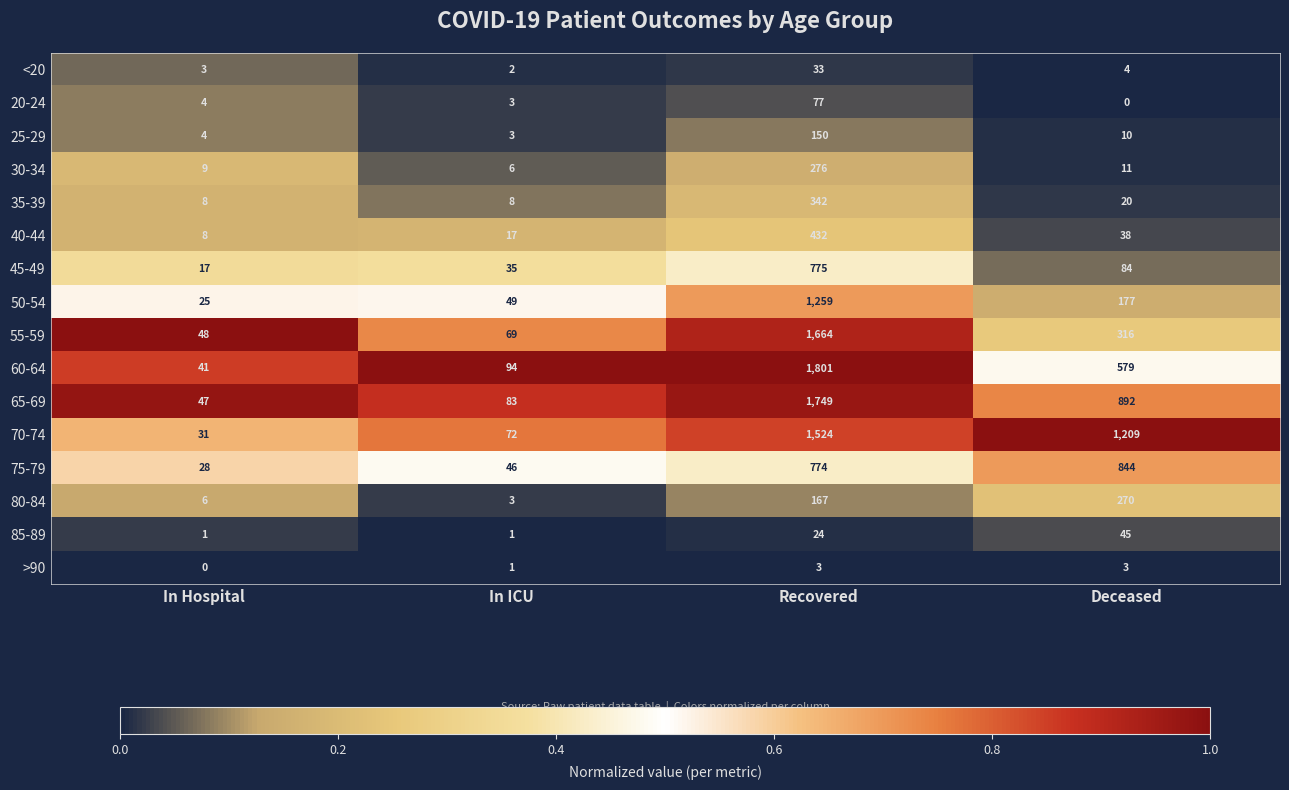

What is the maximum value shown in the chart?

1801